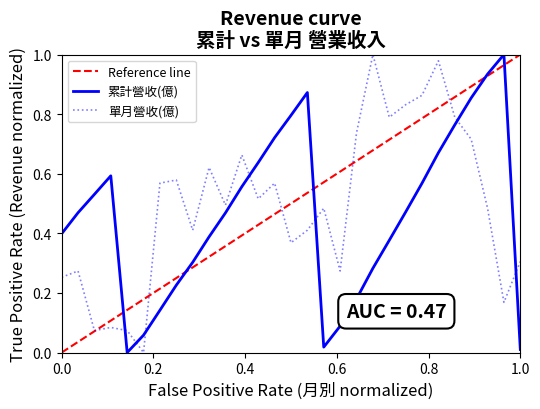

How many positive values does the 累計營收(億) series have?

28